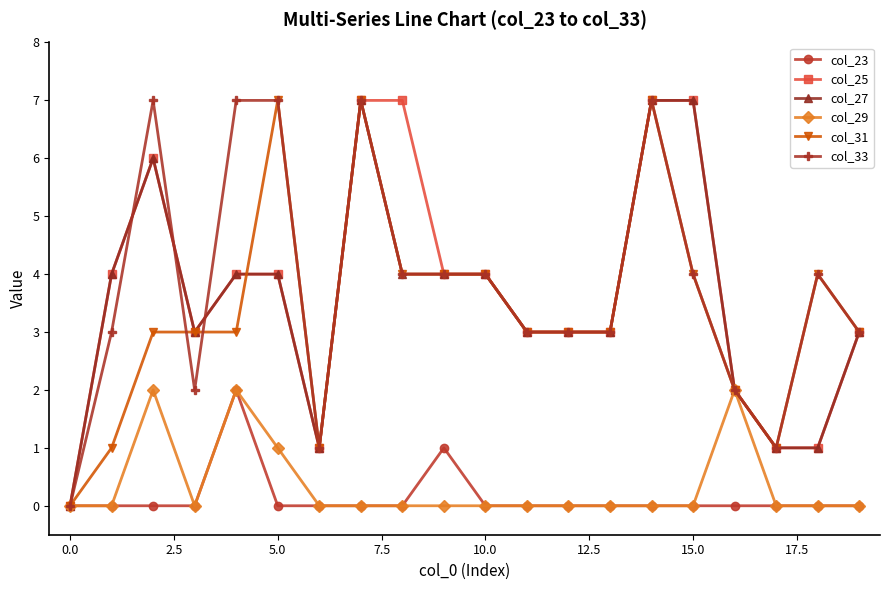

What is the greatest value displayed?

7